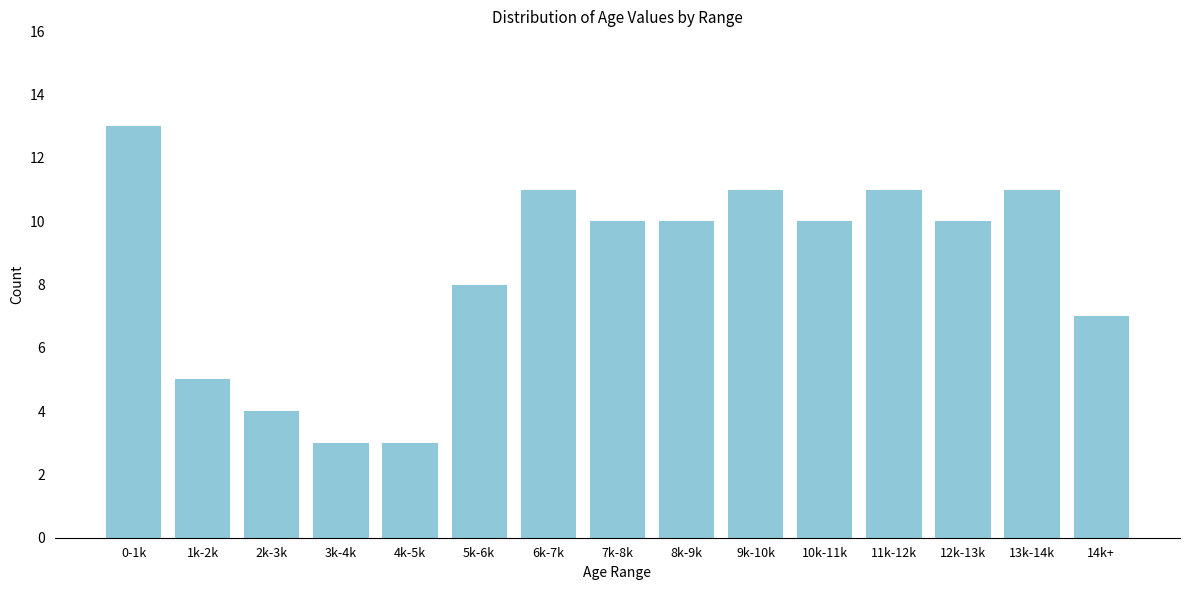

Reading left to right, what are all the values shown in this chart?

0-1k=13	1k-2k=5	2k-3k=4	3k-4k=3	4k-5k=3	5k-6k=8	6k-7k=11	7k-8k=10	8k-9k=10	9k-10k=11	10k-11k=10	11k-12k=11	12k-13k=10	13k-14k=11	14k+=7